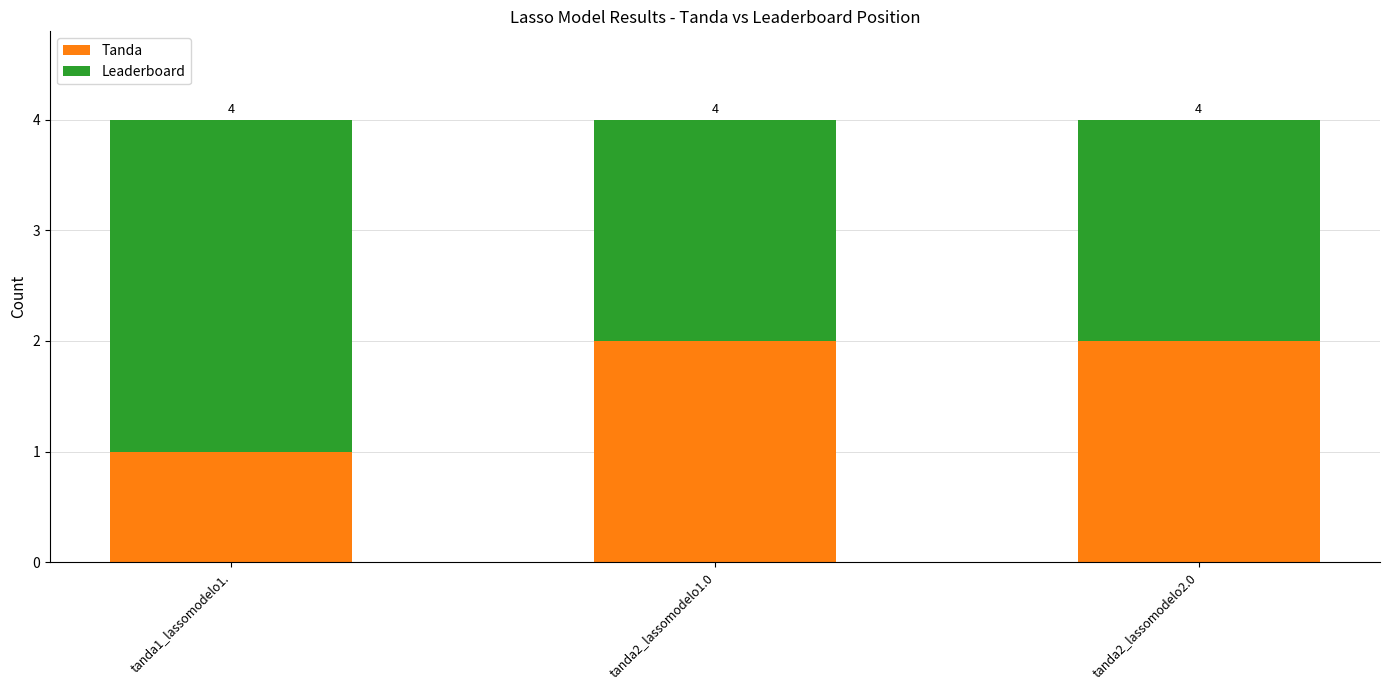

What is the difference between the Tanda values at tanda1_lassomodelo1. and tanda2_lassomodelo2.0?

1